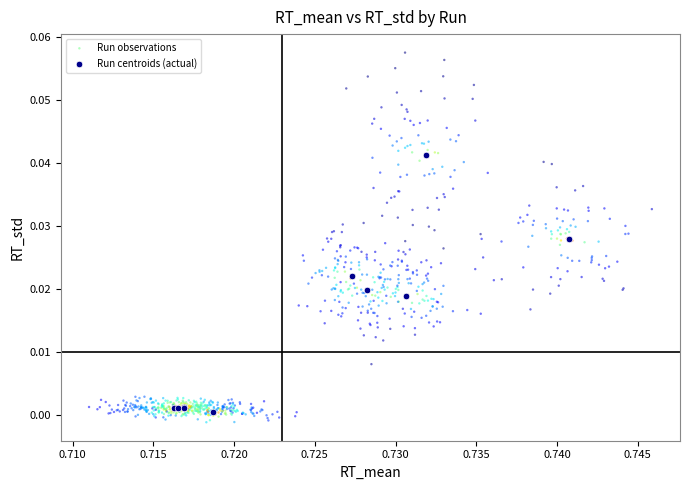

Which series has the widest spread of Y values?

Run observations